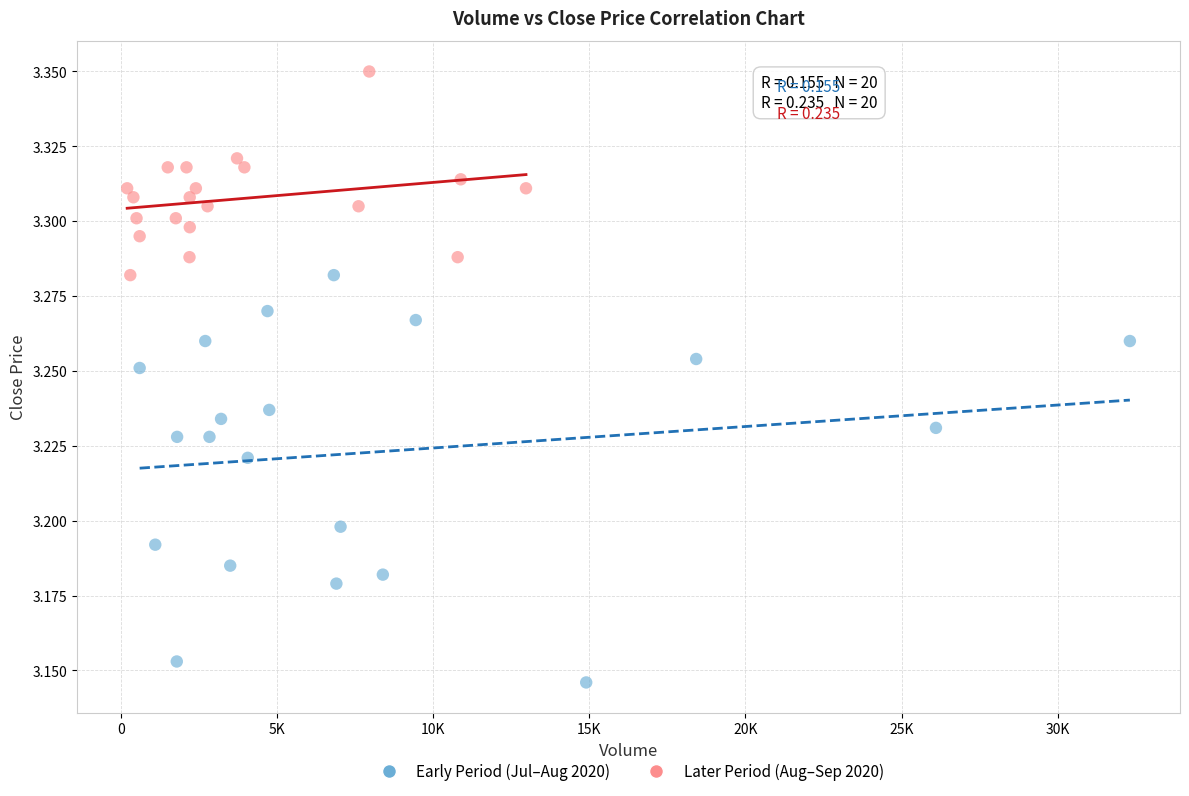

Which series reaches the maximum Y coordinate?

Later Period (Aug–Sep 2020)